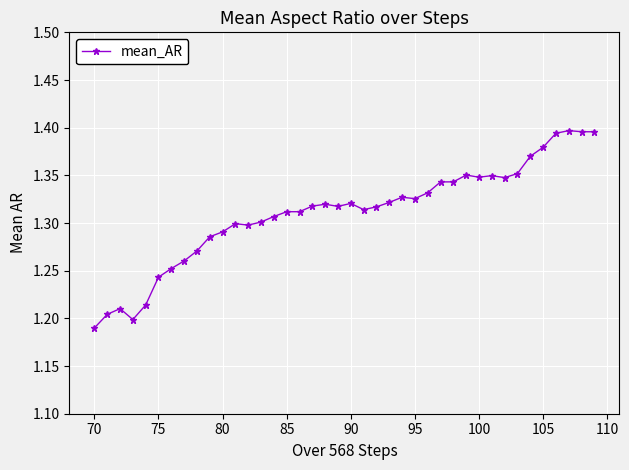

Count the values in the range 1 to 2.

40